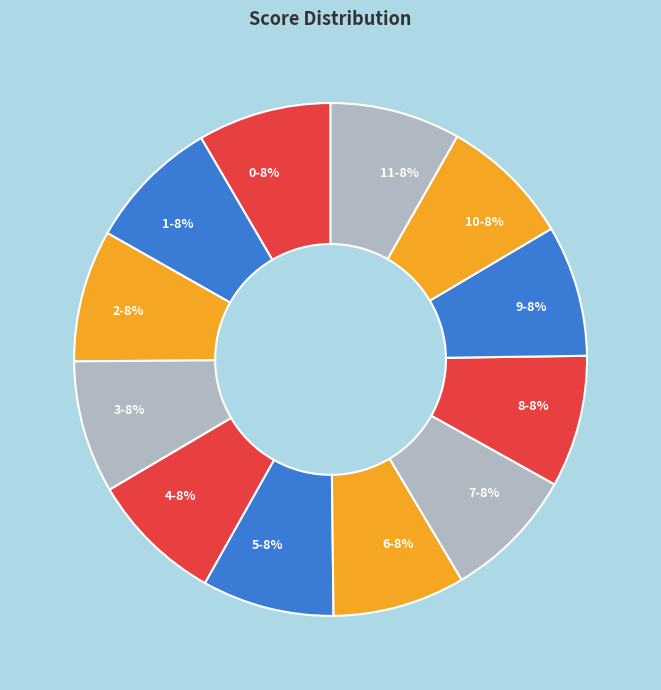

To the nearest percent, what is the combined percentage of 8-8% and 7-8%?

17%